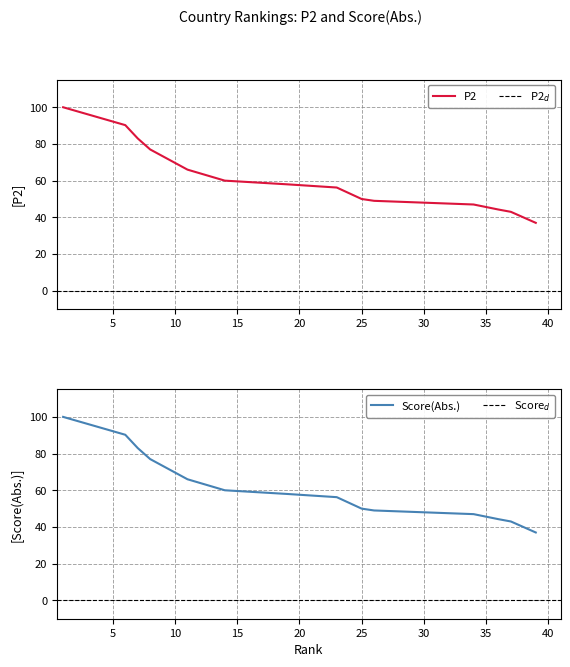

True or false: P2 has more than 1 points higher than both neighbors.

False